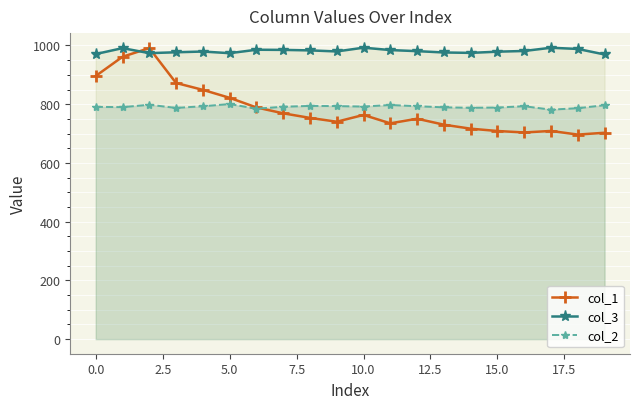

What is the lowest value of the col_2 series?

781.5